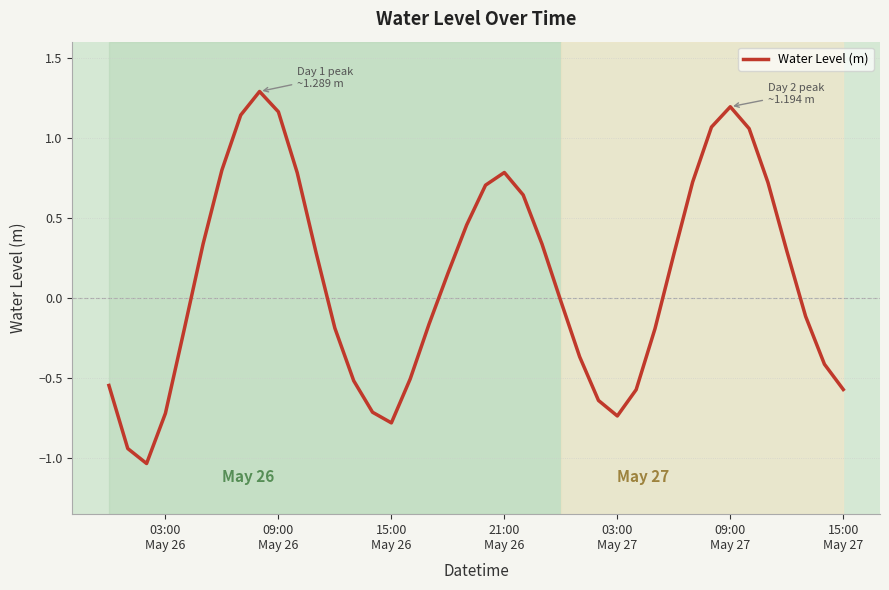

What is the difference between the maximum and minimum values?

2.3